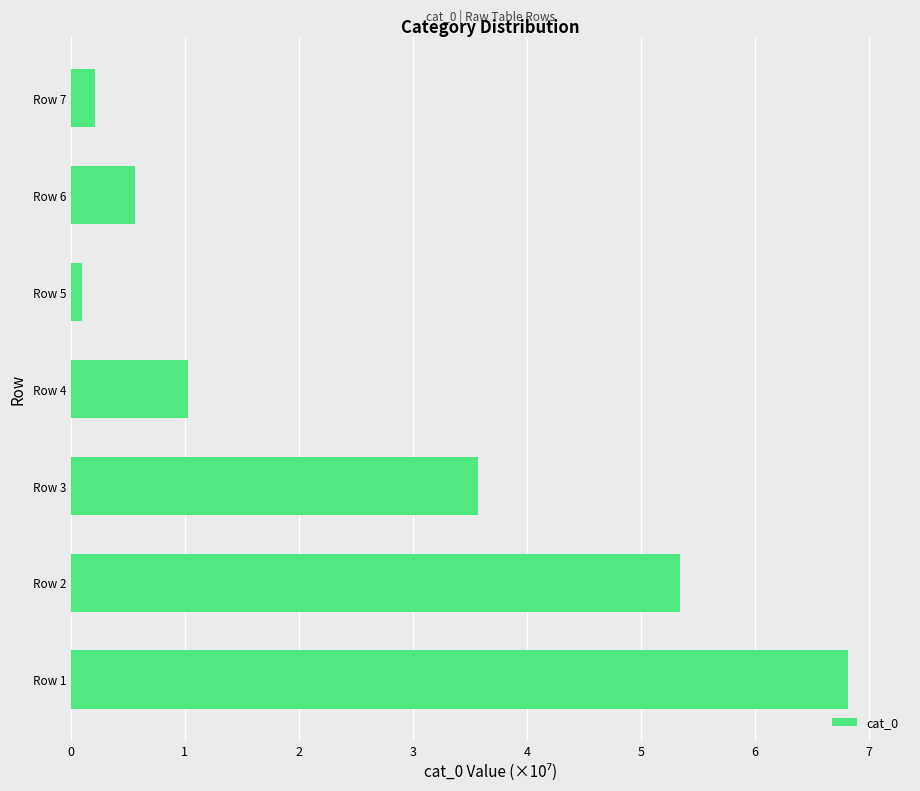

Reading bottom to top, extract all data points from this chart.

6.8	5.3	3.6	1.0	0.1	0.6	0.2